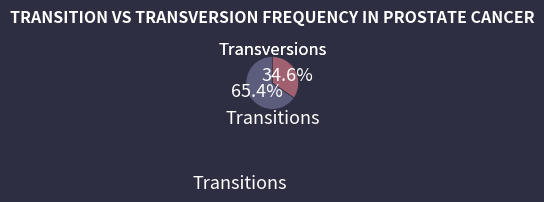

What percentage is NOT represented by Transversions?

65.4%